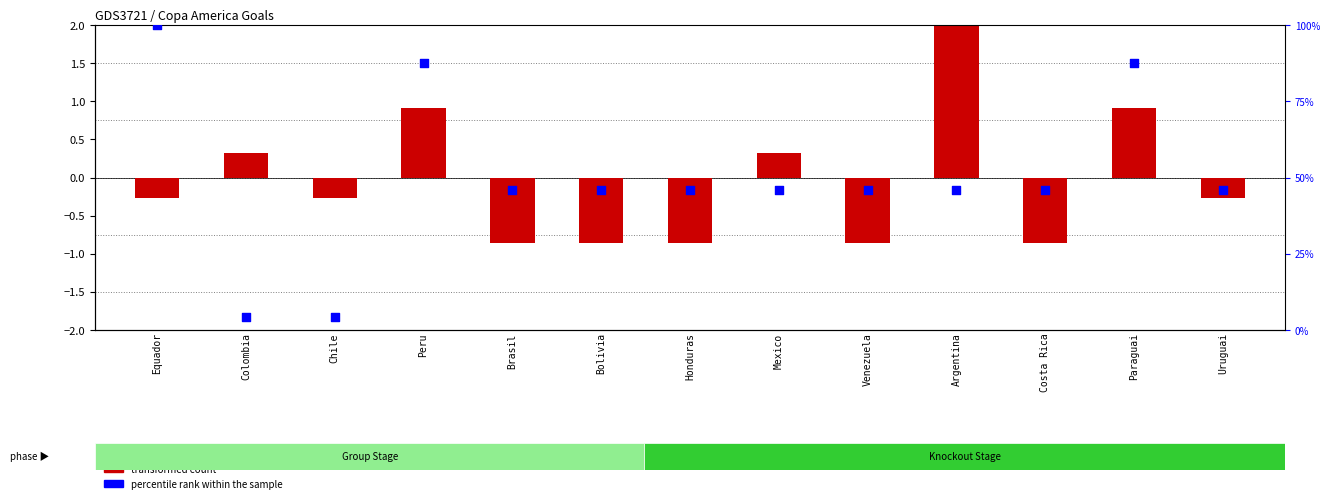

Which series has the largest total across all categories?

percentile rank within the sample